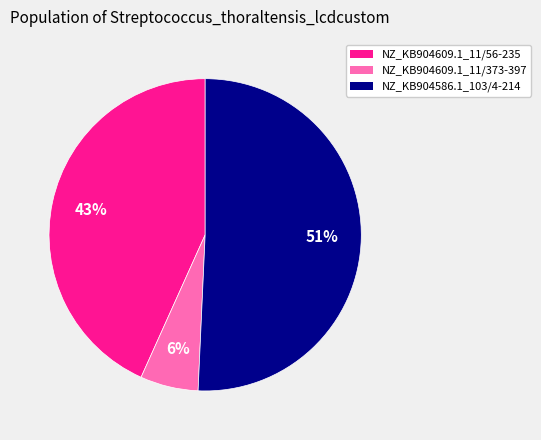

The NZ_KB904609.1_11/56-235 slice represents 57% of the pie. True or false?

False